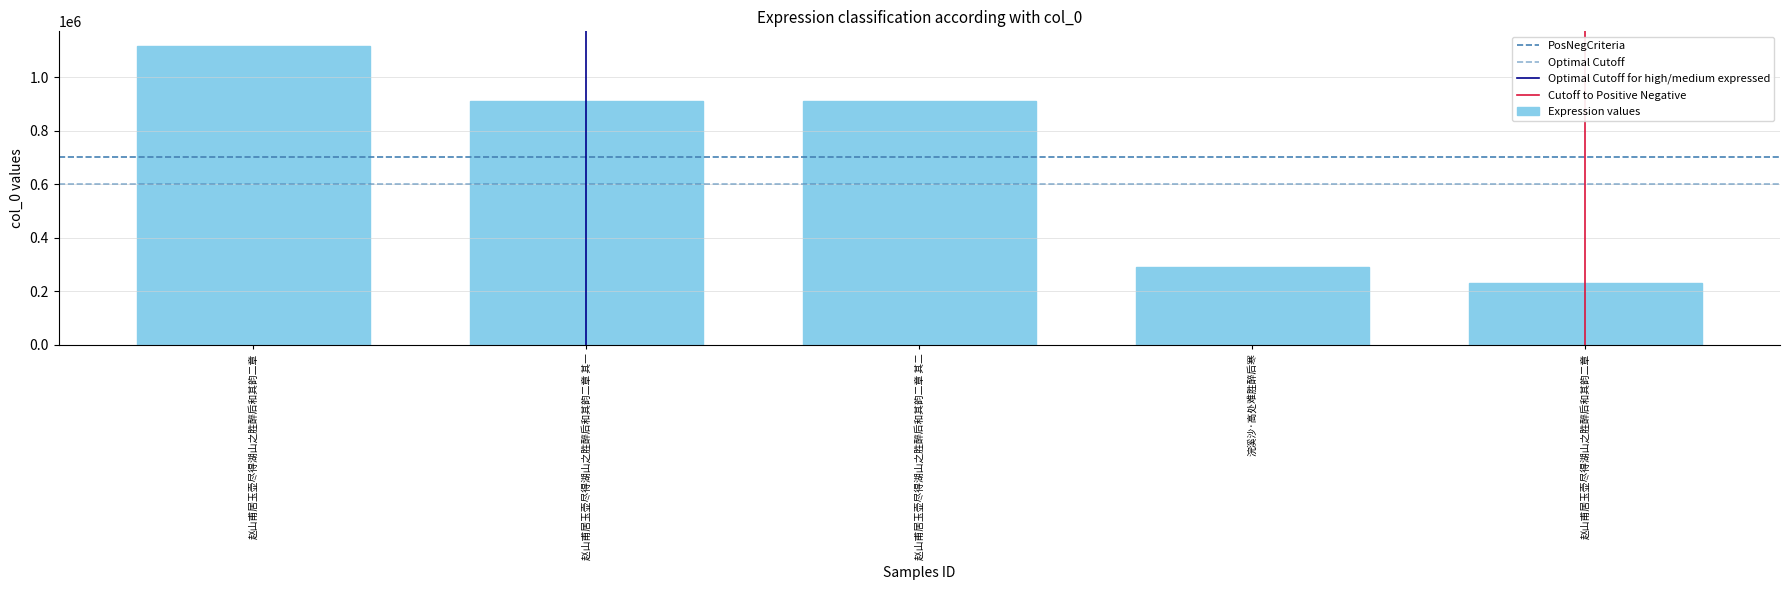

What is the label of the 5th bar from the left?

赵山甫居玉壶尽得湖山之胜醉后和其韵二章